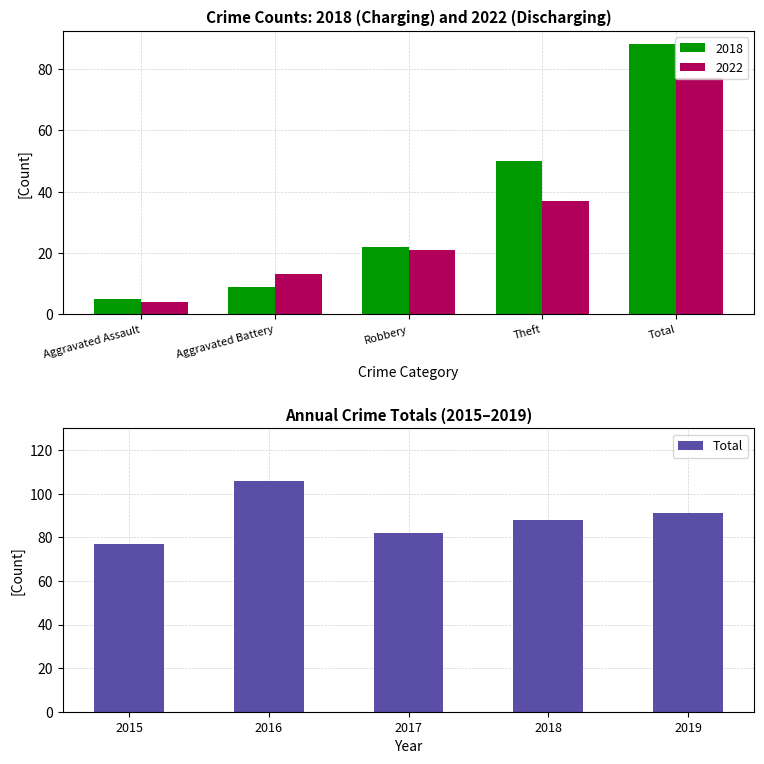

How many data points are above 88?

2